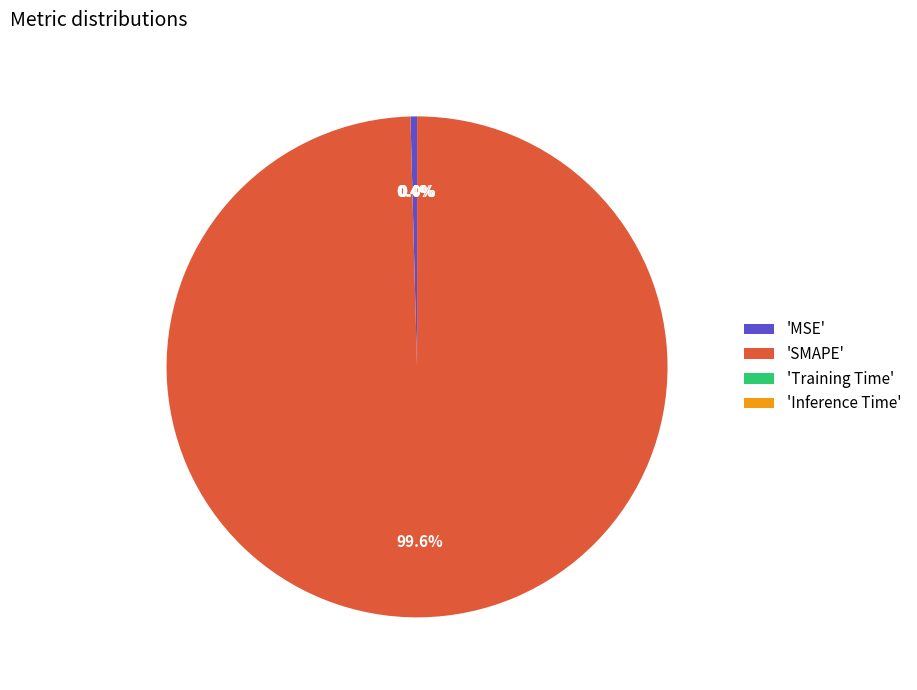

How much of the chart is everything except 'SMAPE'?

0.4%